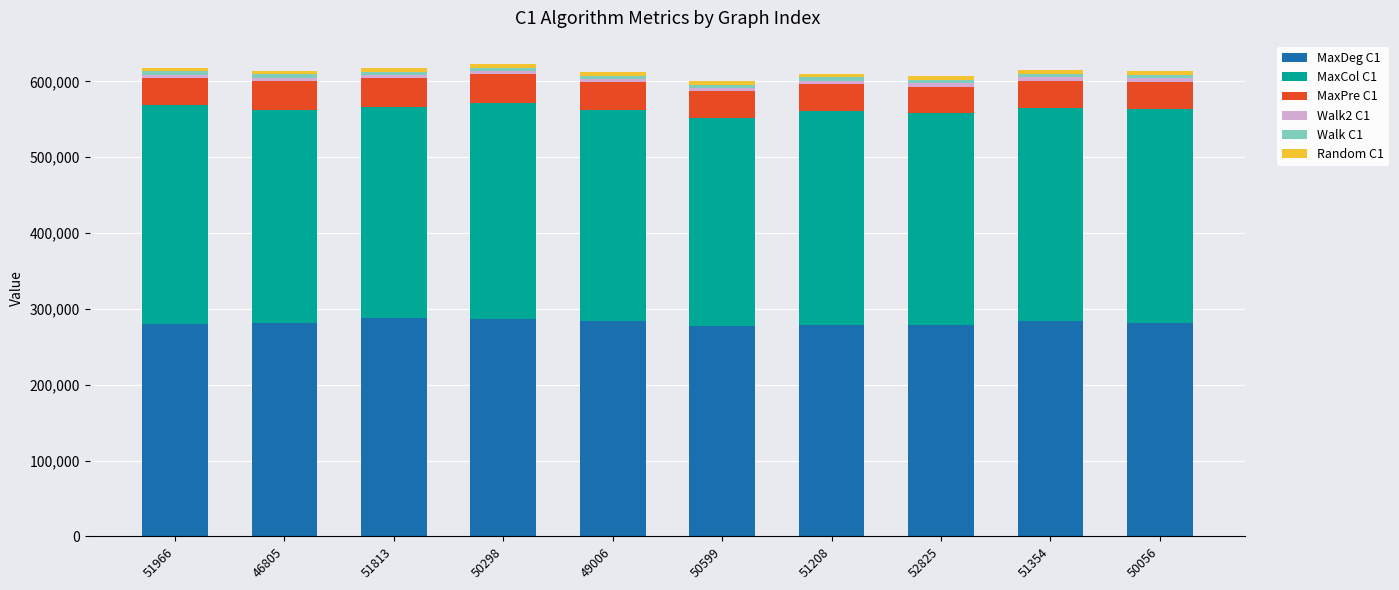

The MaxDeg C1 series shows 287075 at 50298. True or false?

True